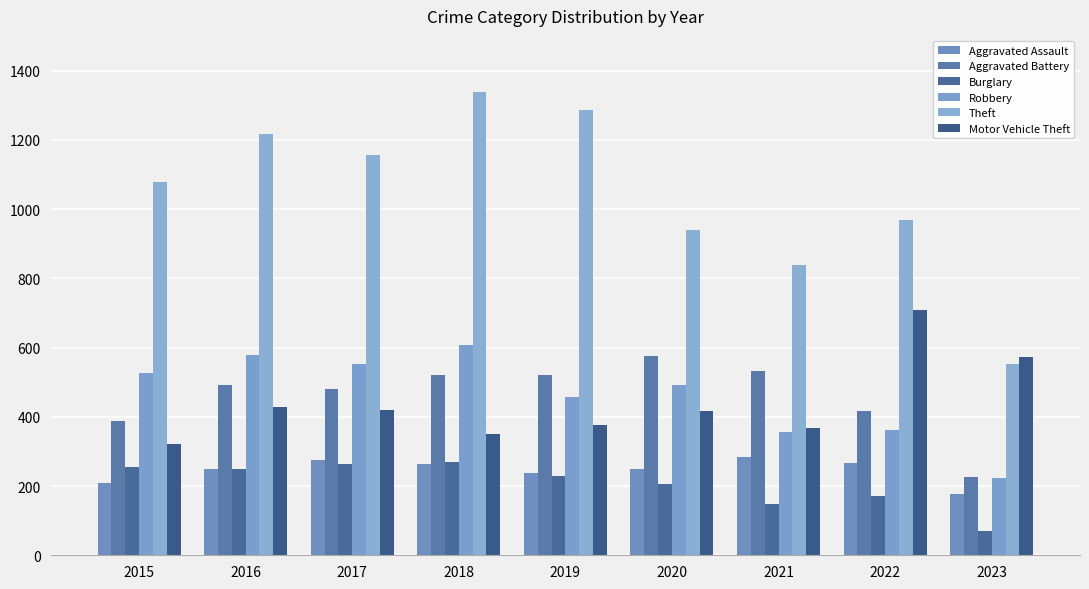

What is the sum of the Robbery values at 2016 and 2017?

1132